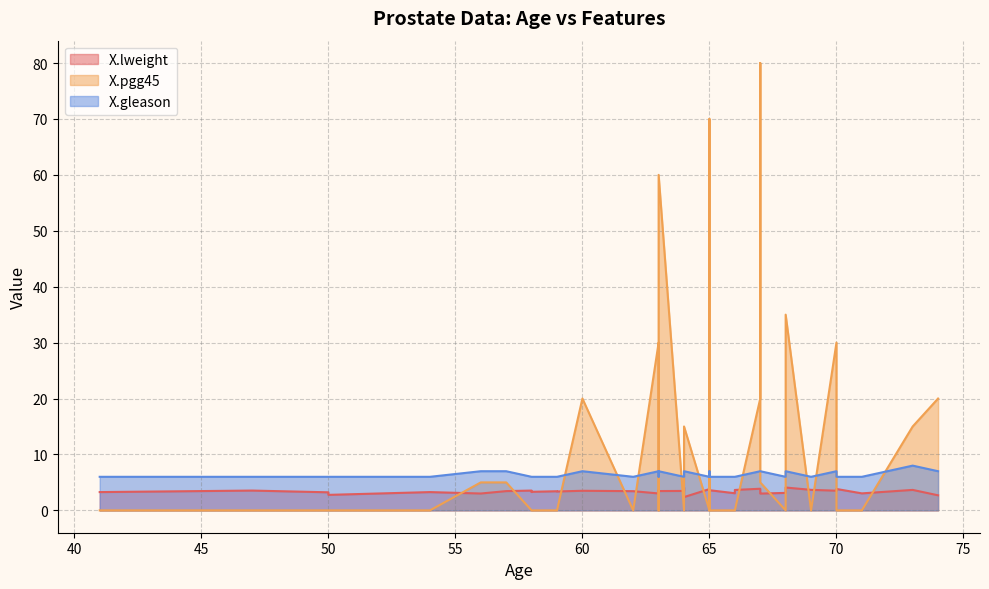

List the series in order of their peak value, lowest first.

X.lweight, X.gleason, X.pgg45